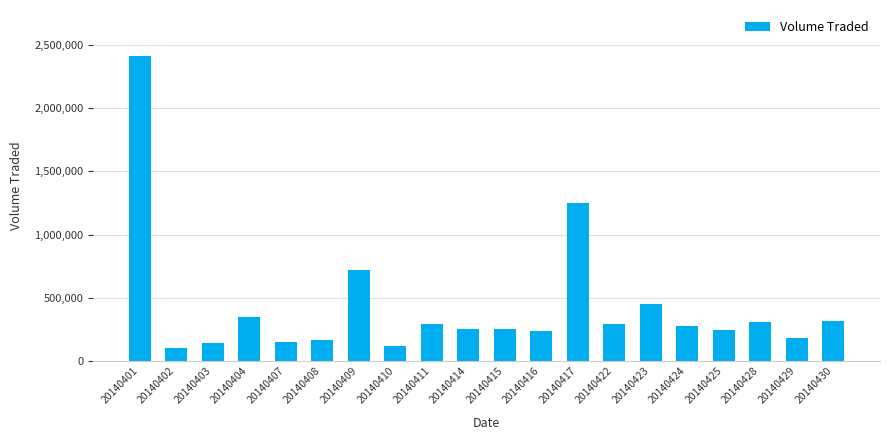

Approximately how many times larger is the value at 20140414 compared to 20140401?

0.1